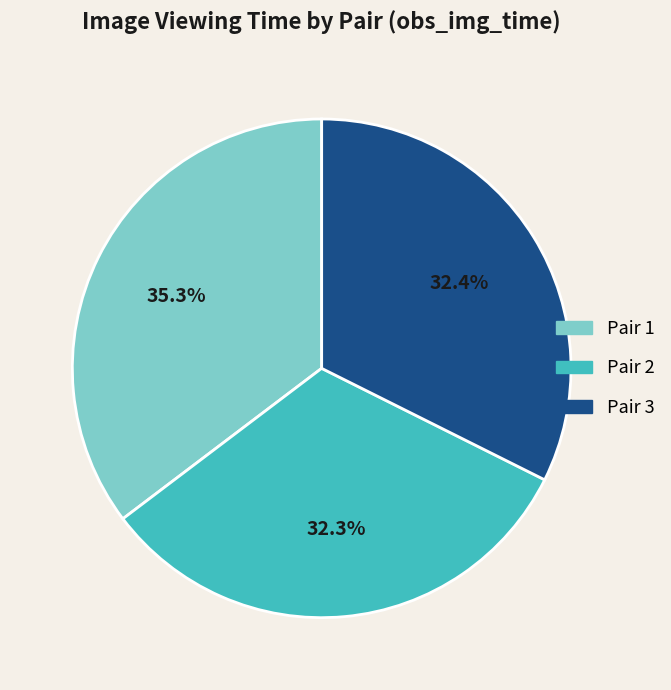

Count the number of slices in the pie.

3